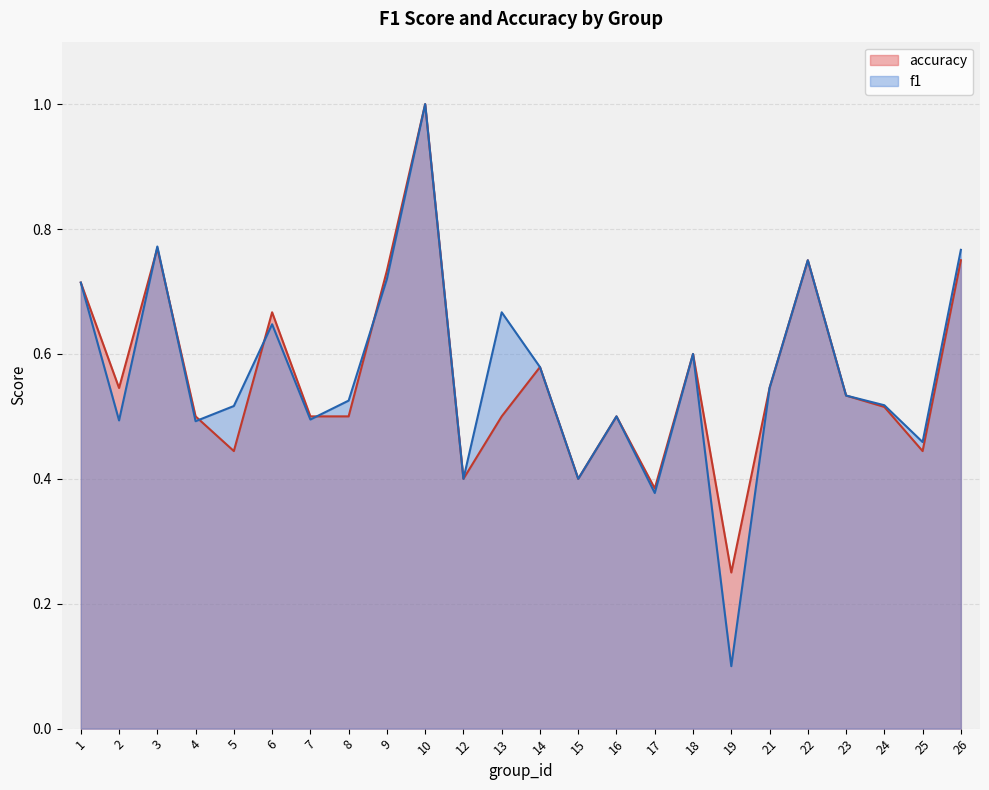

What is the value of the accuracy point at the 9th from the left?

0.7